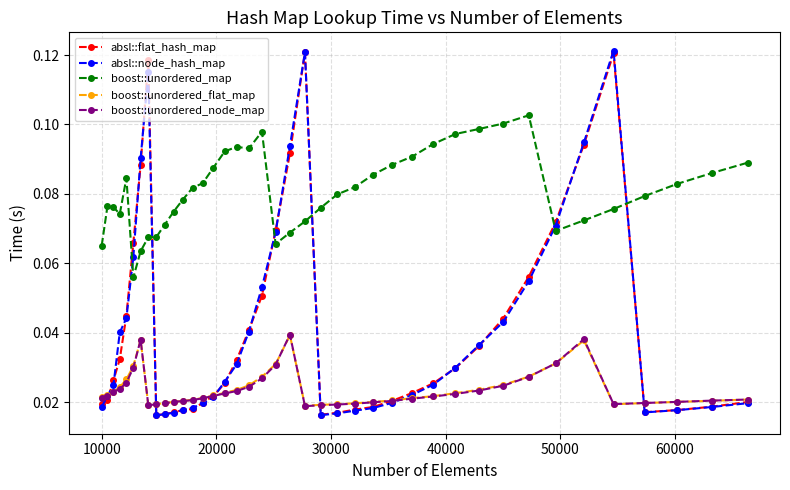

Which series ends up on top after the final intersection of boost::unordered_map and absl::node_hash_map?

boost::unordered_map